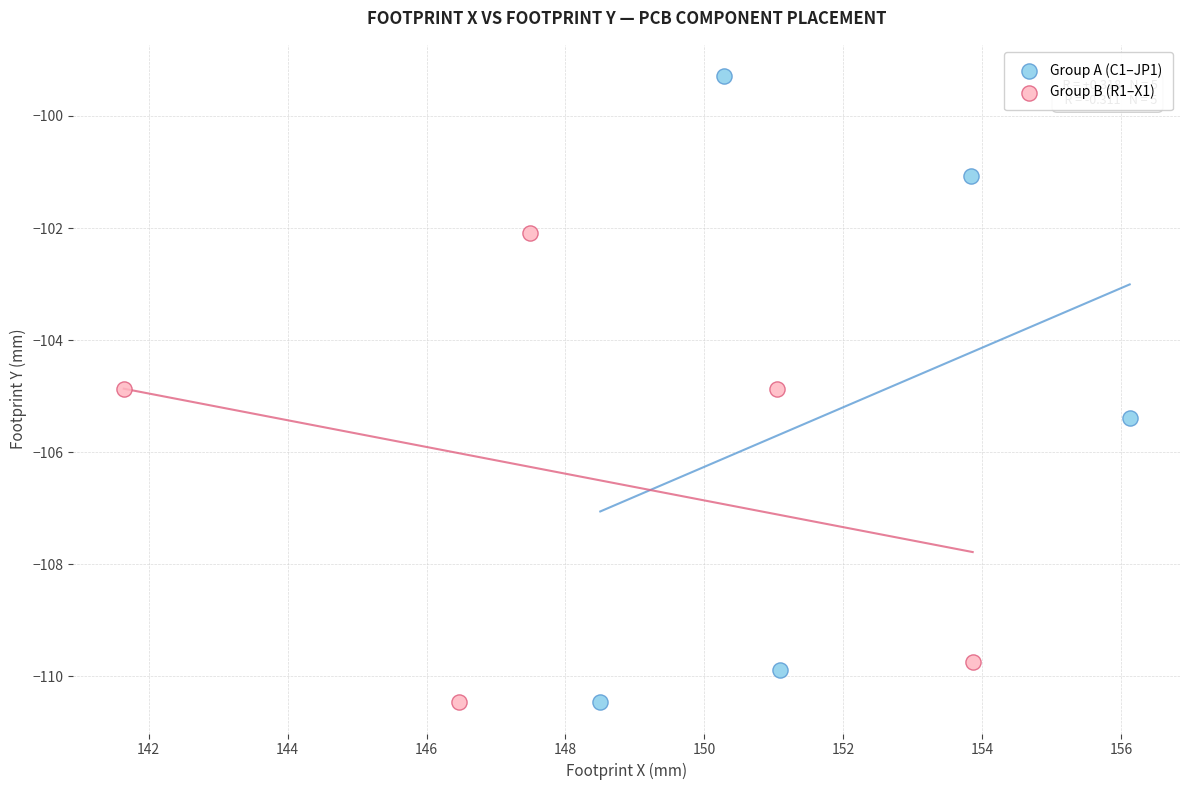

Which series contains the highest Y value?

Group A (C1–JP1)